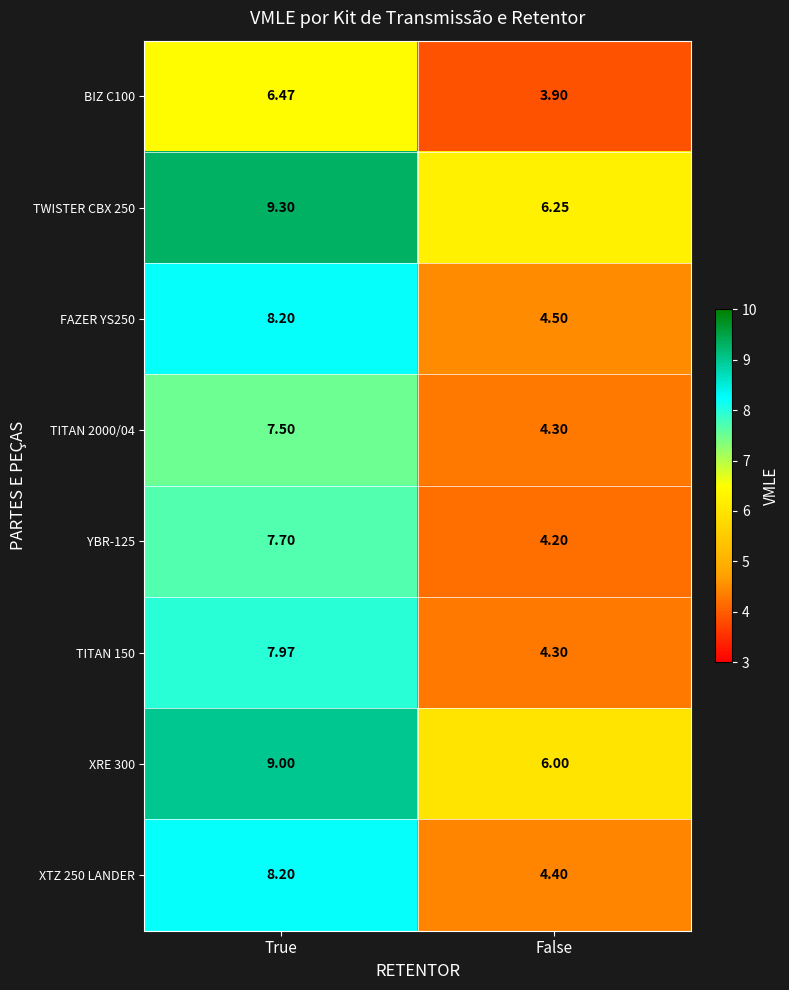

Which label corresponds to the smallest value in the chart?

False